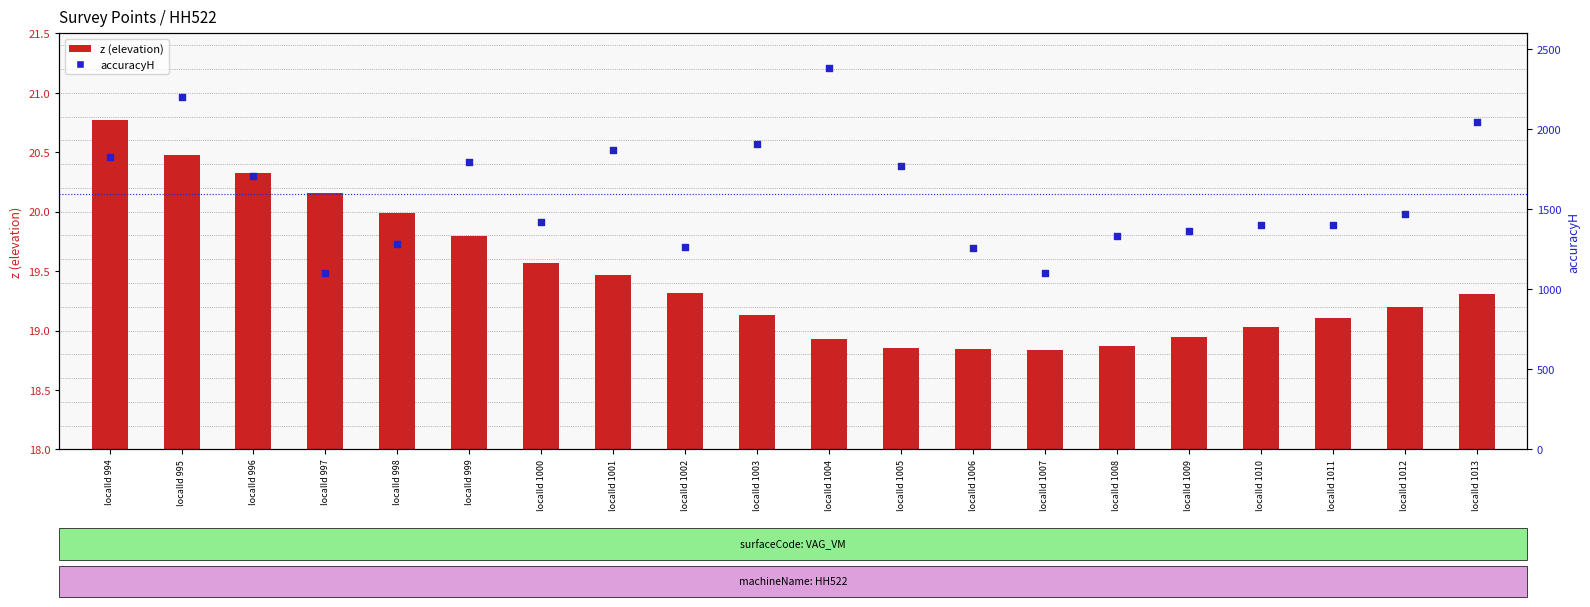

At how many categories does at least one series exceed 1339?

14